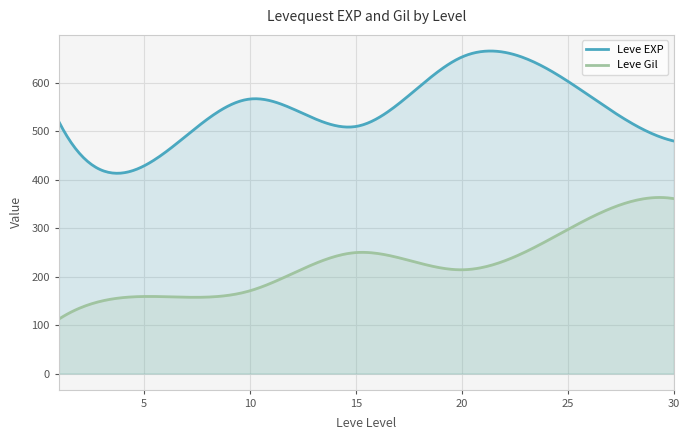

List the series in order of their peak value, lowest first.

Leve Gil, Leve EXP